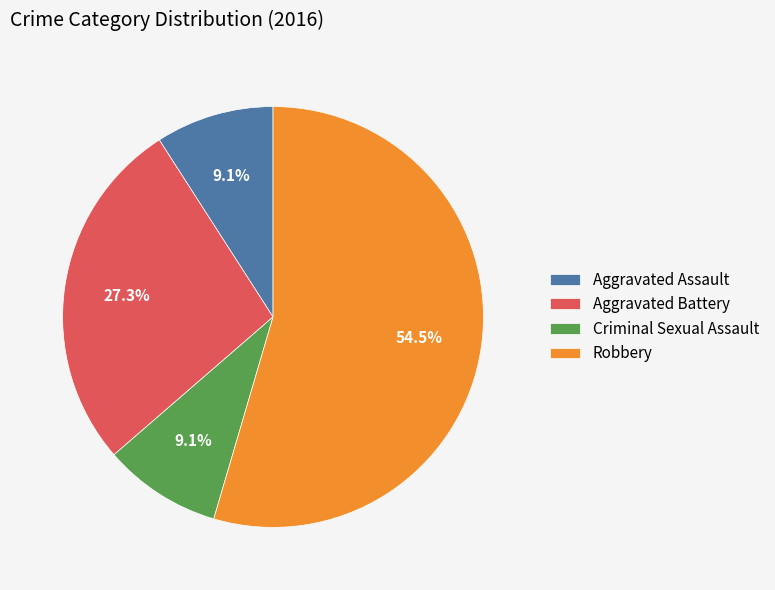

To the nearest percent, what is the average slice percentage?

25%